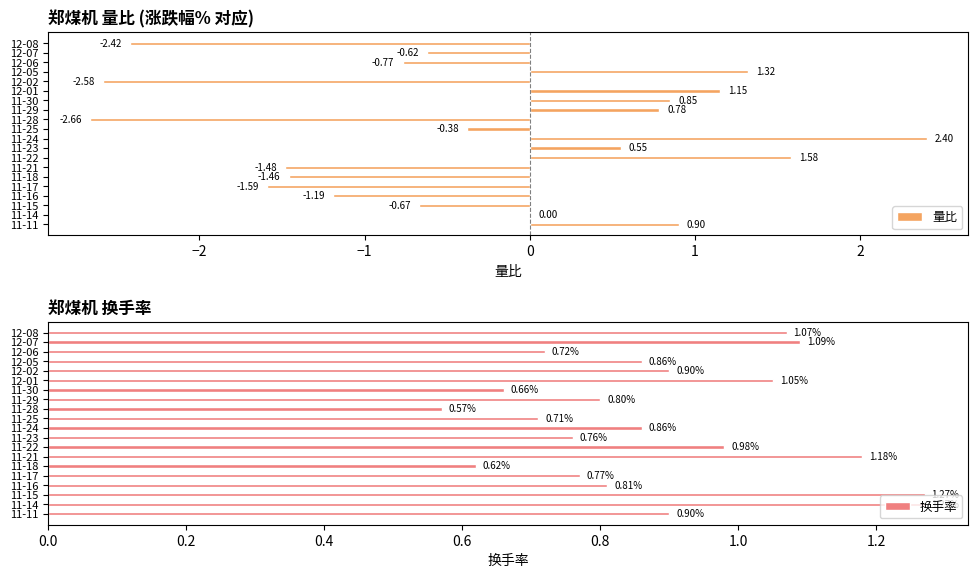

What is the sum of all 量比 values?

-6.3